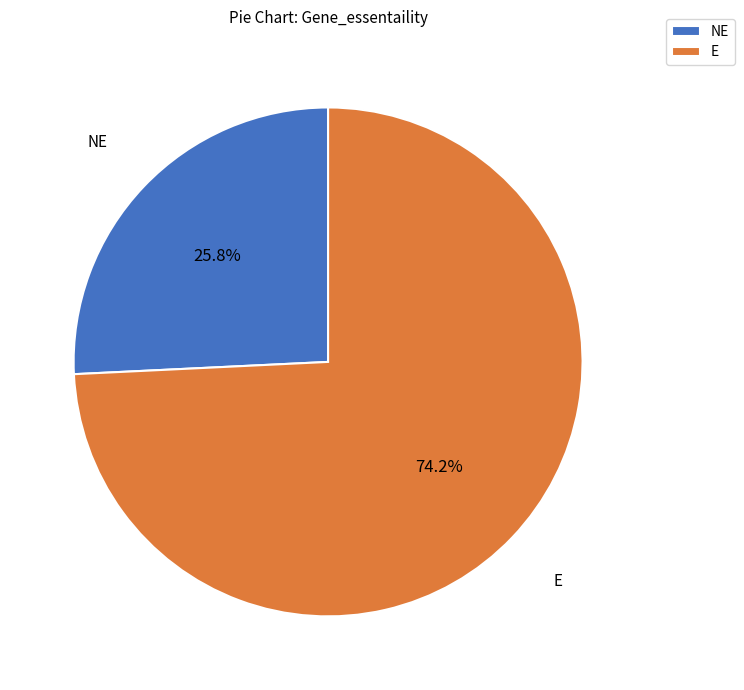

To the nearest percent, what is the average slice percentage?

50%